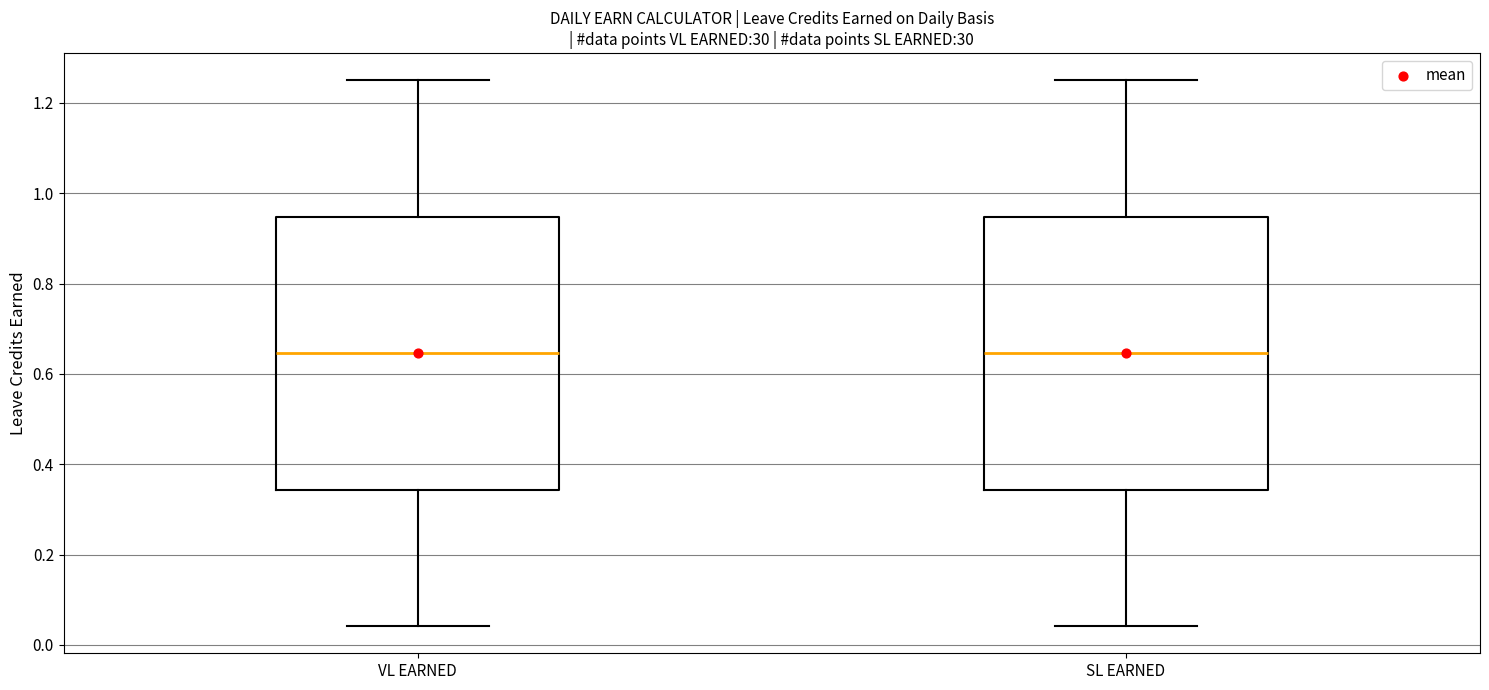

Where does the lower whisker of the box for VL EARNED end on the y-axis? The values are not printed on the chart, so give them approximately, as read against the axis.

0.04